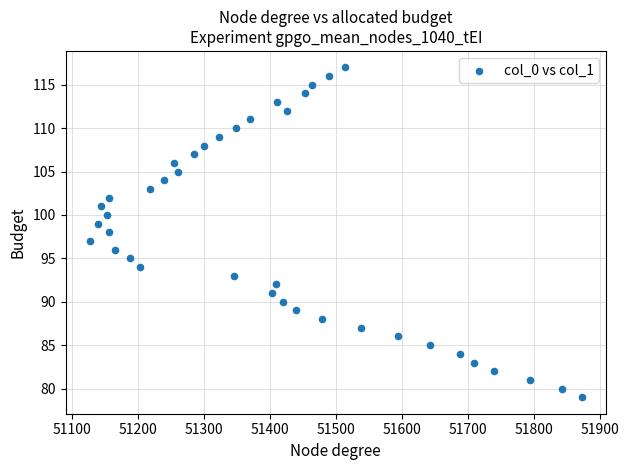

What is the range of Y values (max minus min)?

38